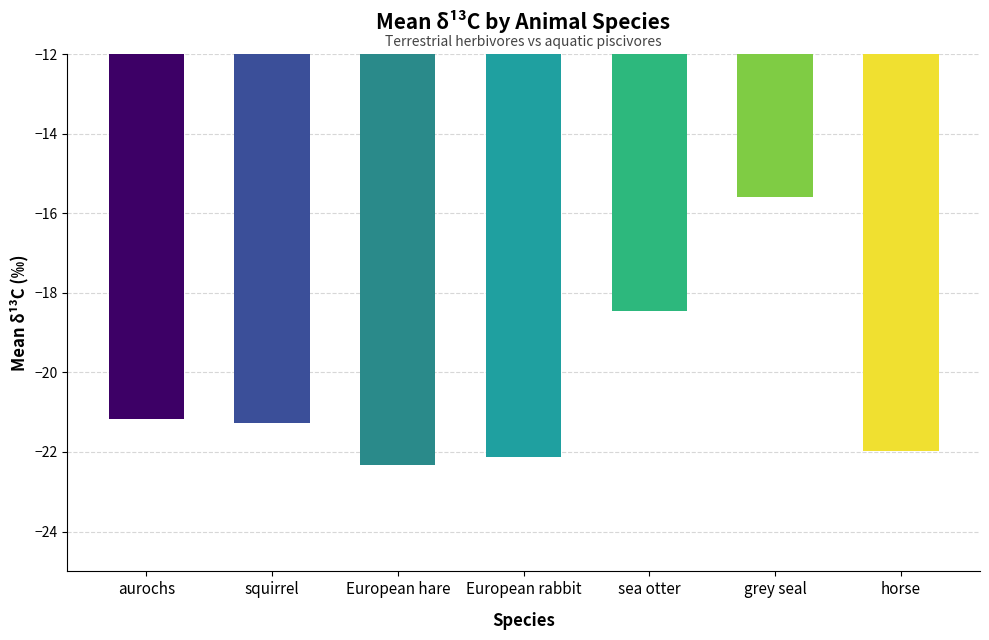

What is the value of the 1st bar from the left?

-21.2